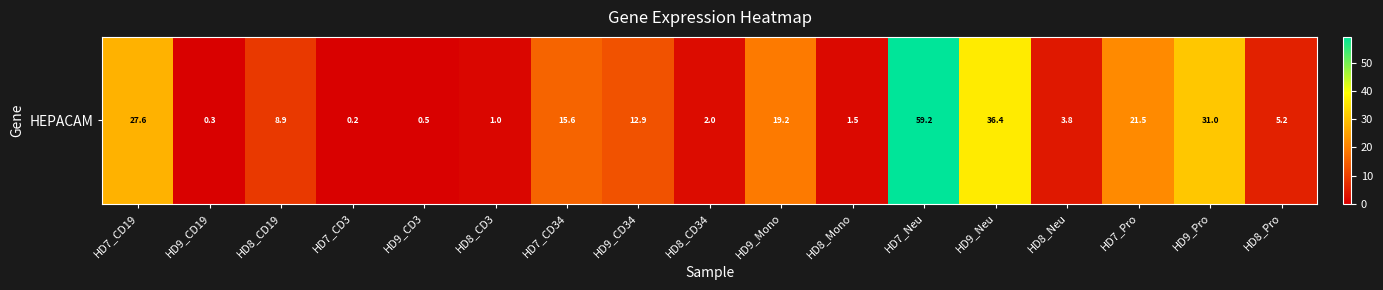

Where does the data first go above 8?

HD7_CD19